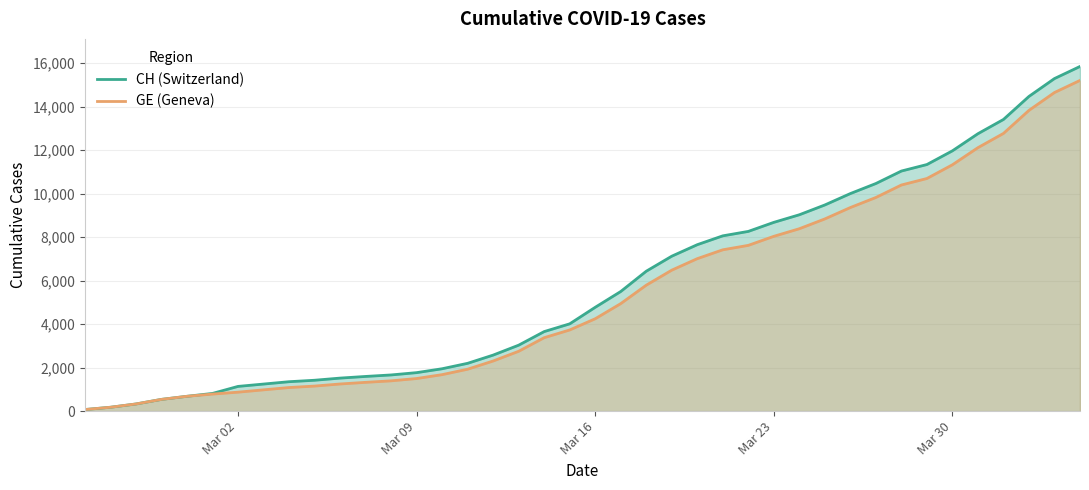

What is the value of the GE (Geneva) point at the 15th from the left?

1678